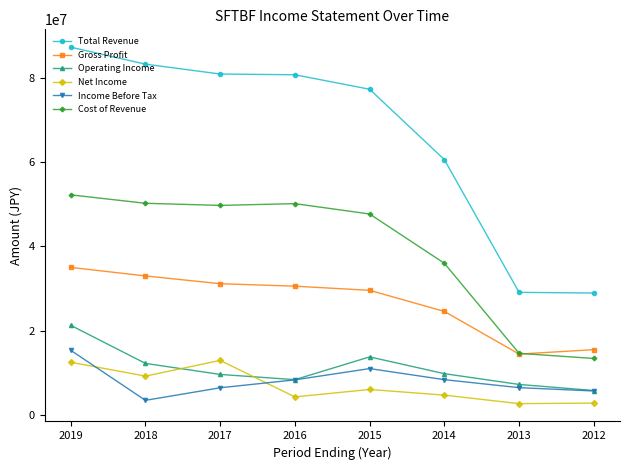

What is the total value across all series at 2015?

185510600